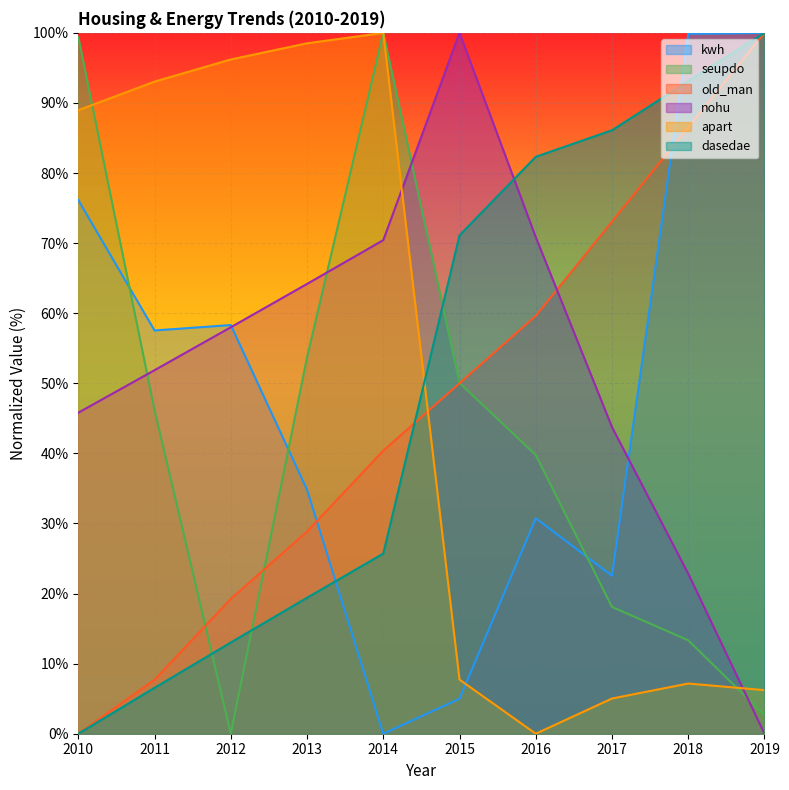

What is the difference between the maximum and minimum values in the seupdo series?

100.0